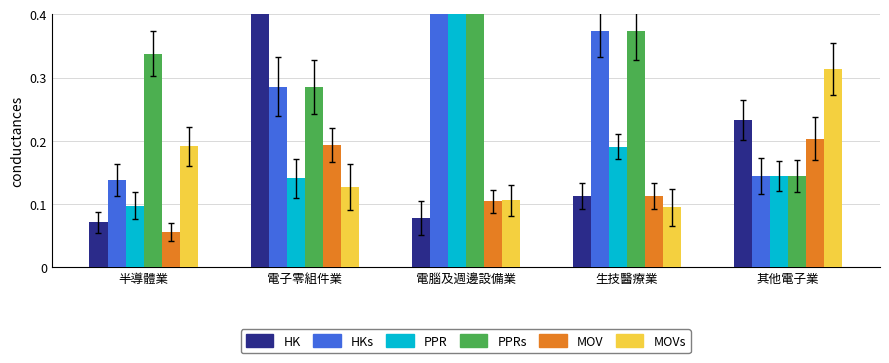

Which series has the widest spread of values?

HK